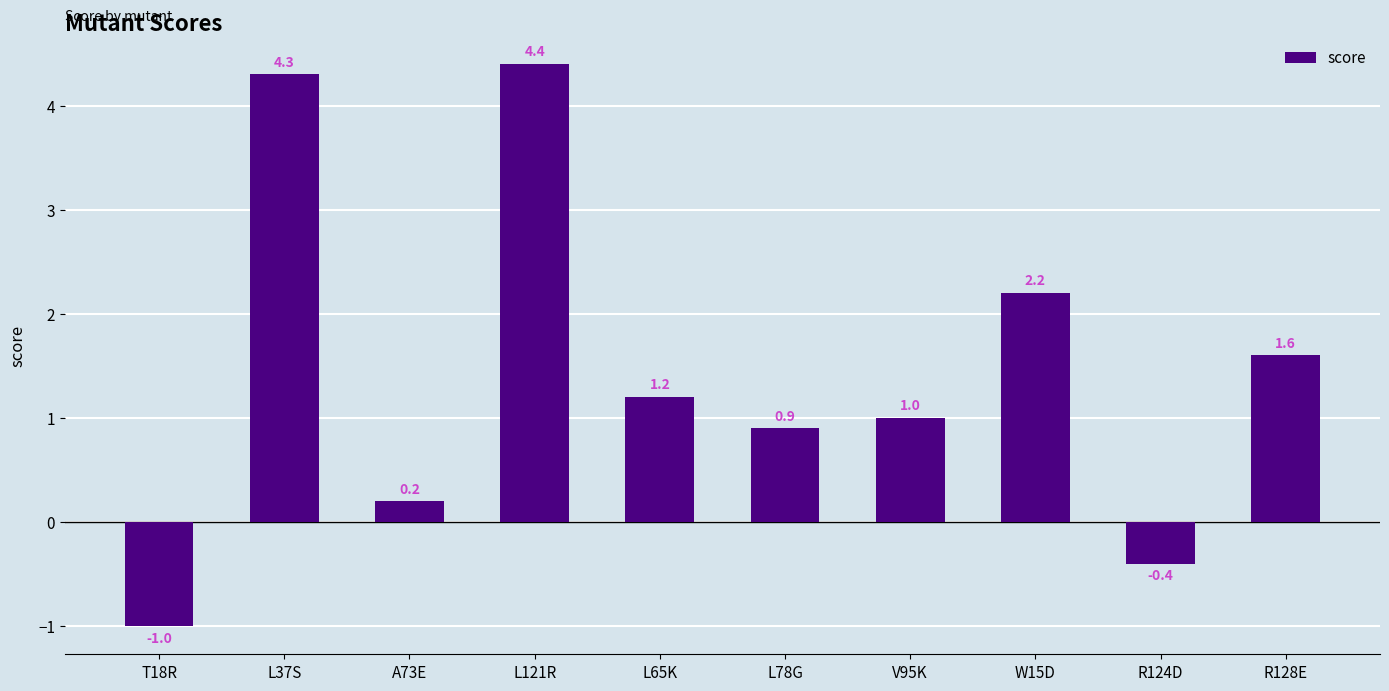

Rank the categories by value from lowest to highest.

T18R, R124D, A73E, L78G, V95K, L65K, R128E, W15D, L37S, L121R